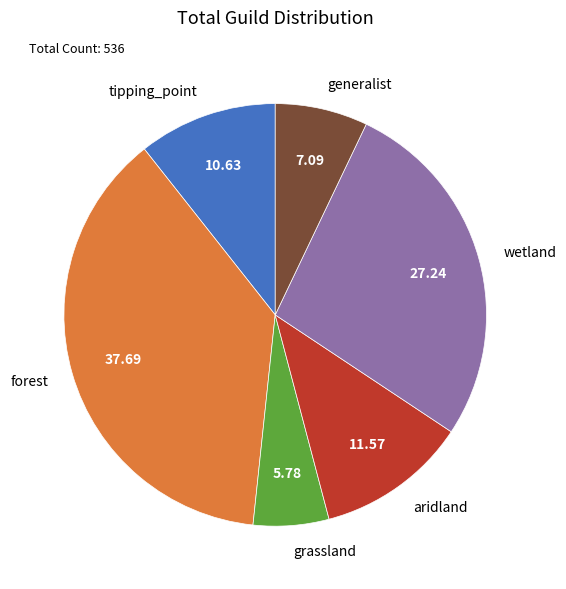

The tipping_point slice represents 17% of the pie. True or false?

False